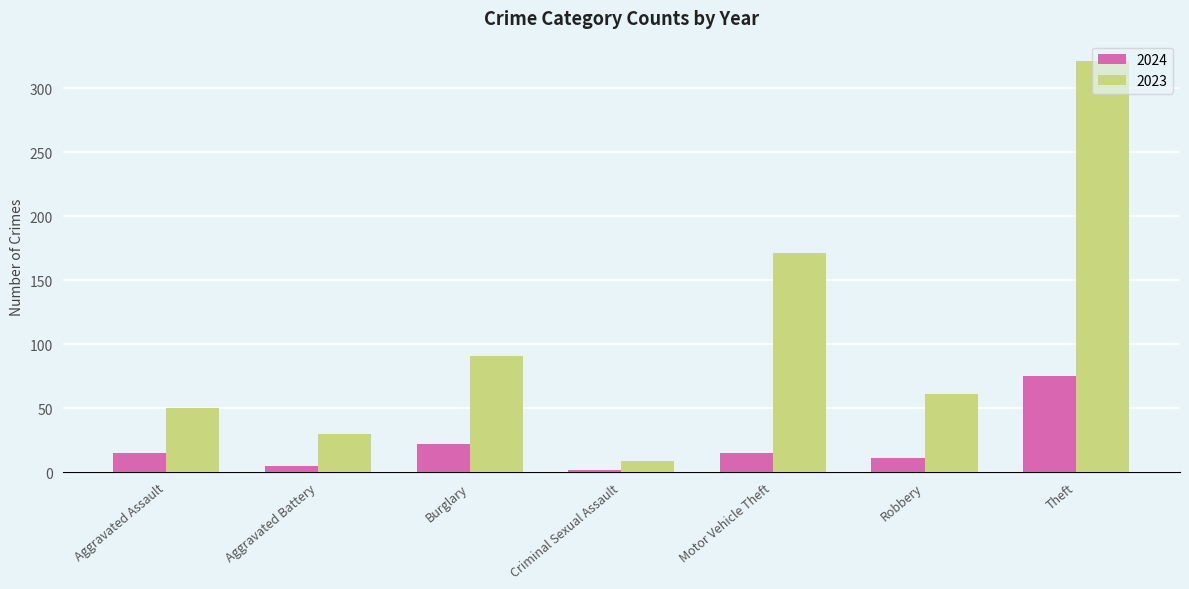

What is the label of the 3rd bar from the left?

Burglary